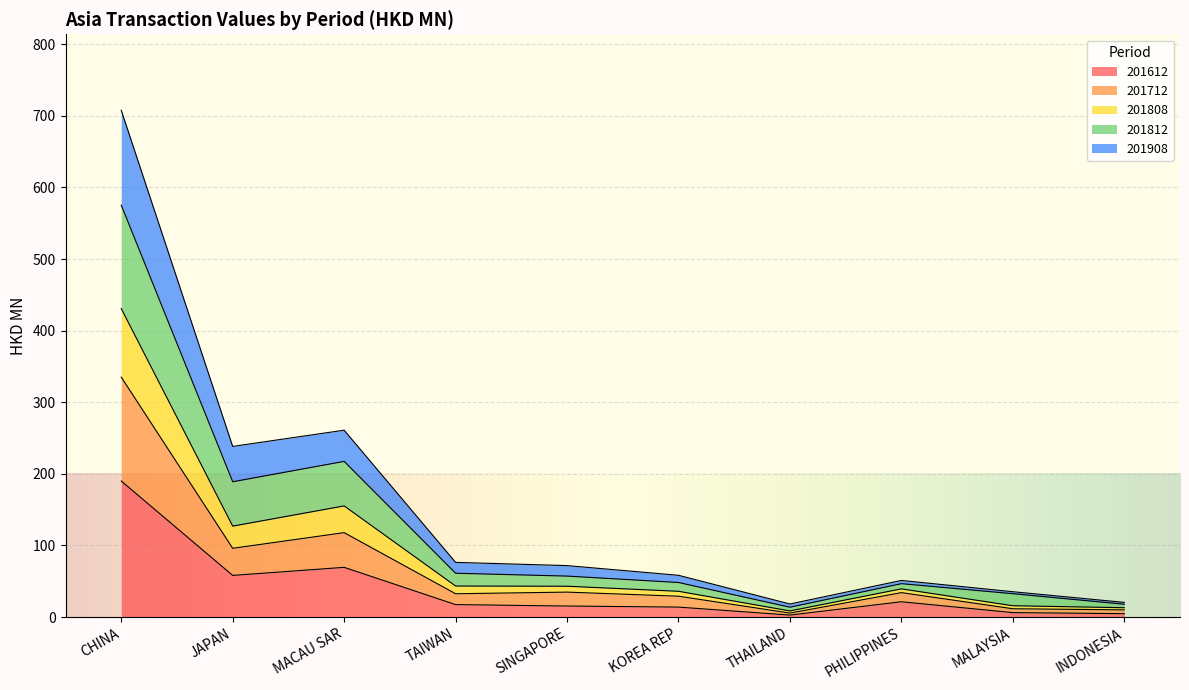

What is the label of the 3rd point from the right?

PHILIPPINES